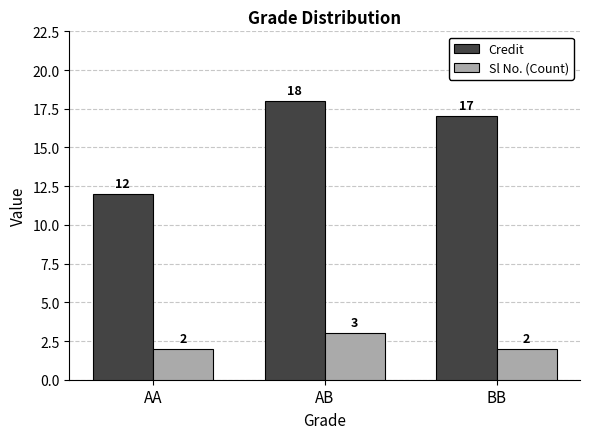

Reading right to left, transcribe all the data shown in this chart.

Credit: BB=17	AB=18	AA=12
Sl No. (Count): BB=2	AB=3	AA=2